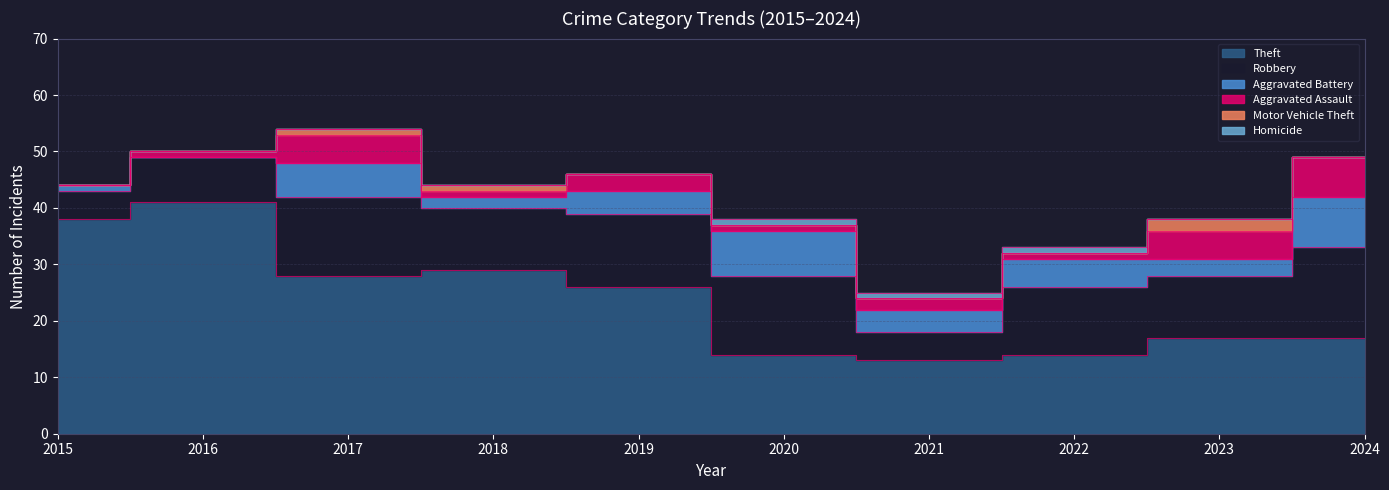

Which category has the lowest value in the Aggravated Assault series?

2015